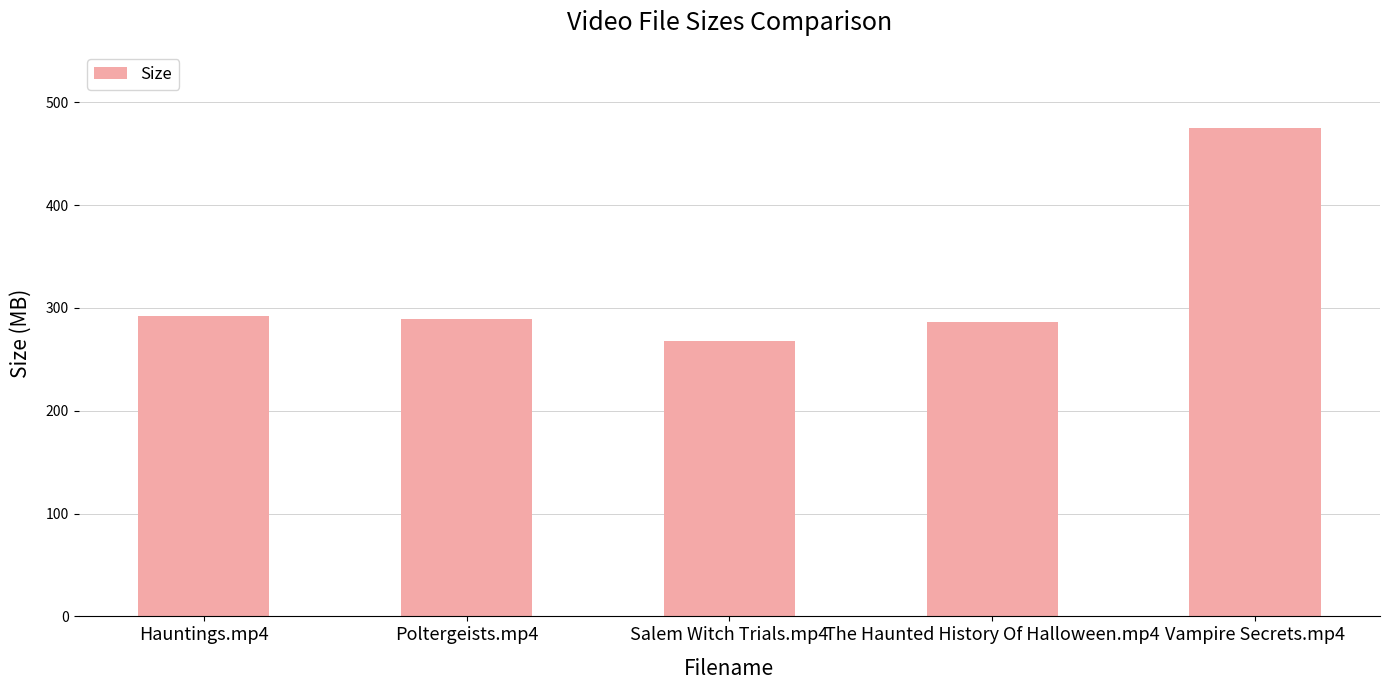

Which has a higher value, Salem Witch Trials.mp4 or The Haunted History Of Halloween.mp4?

The Haunted History Of Halloween.mp4